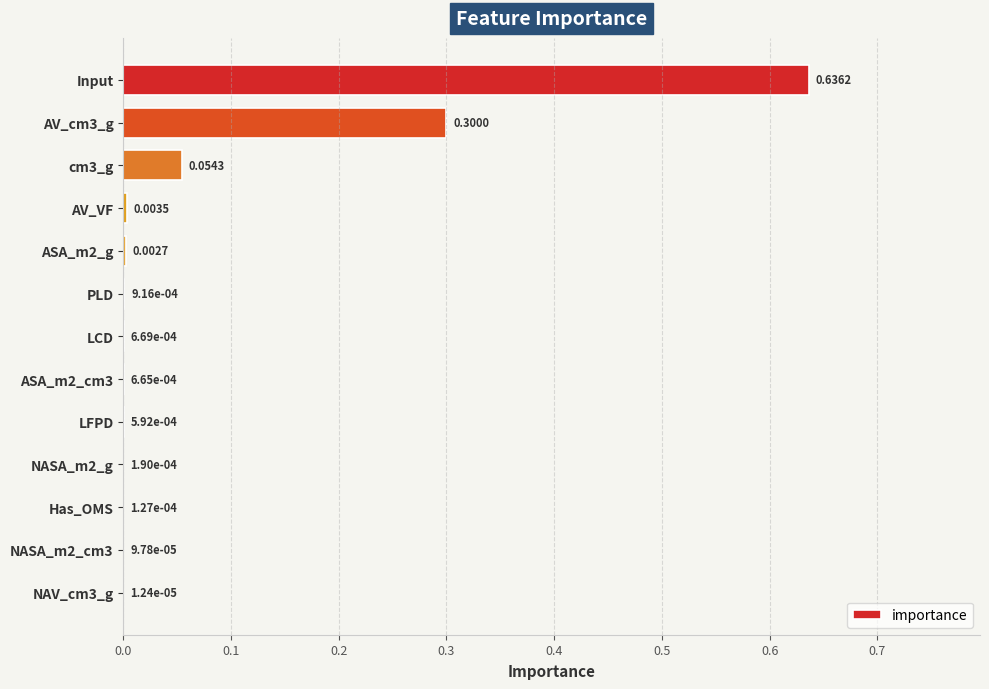

What is the sum of all values?

1.0